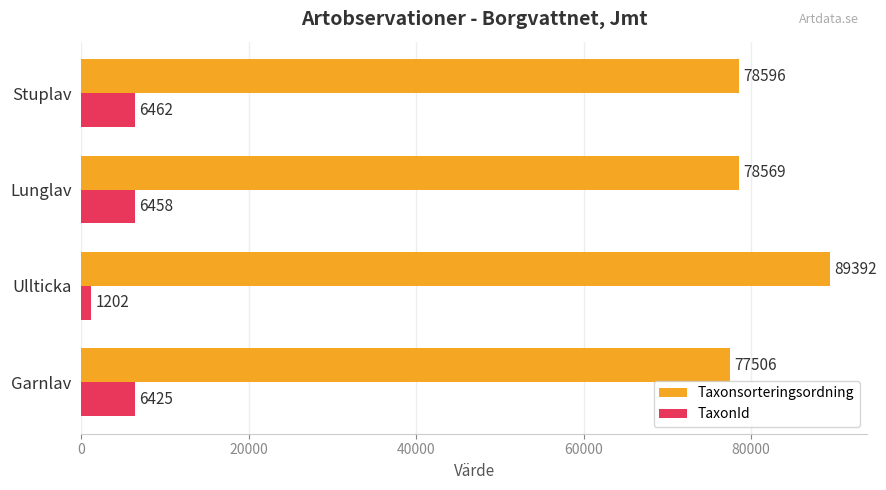

What is the maximum value shown in the chart?

89392